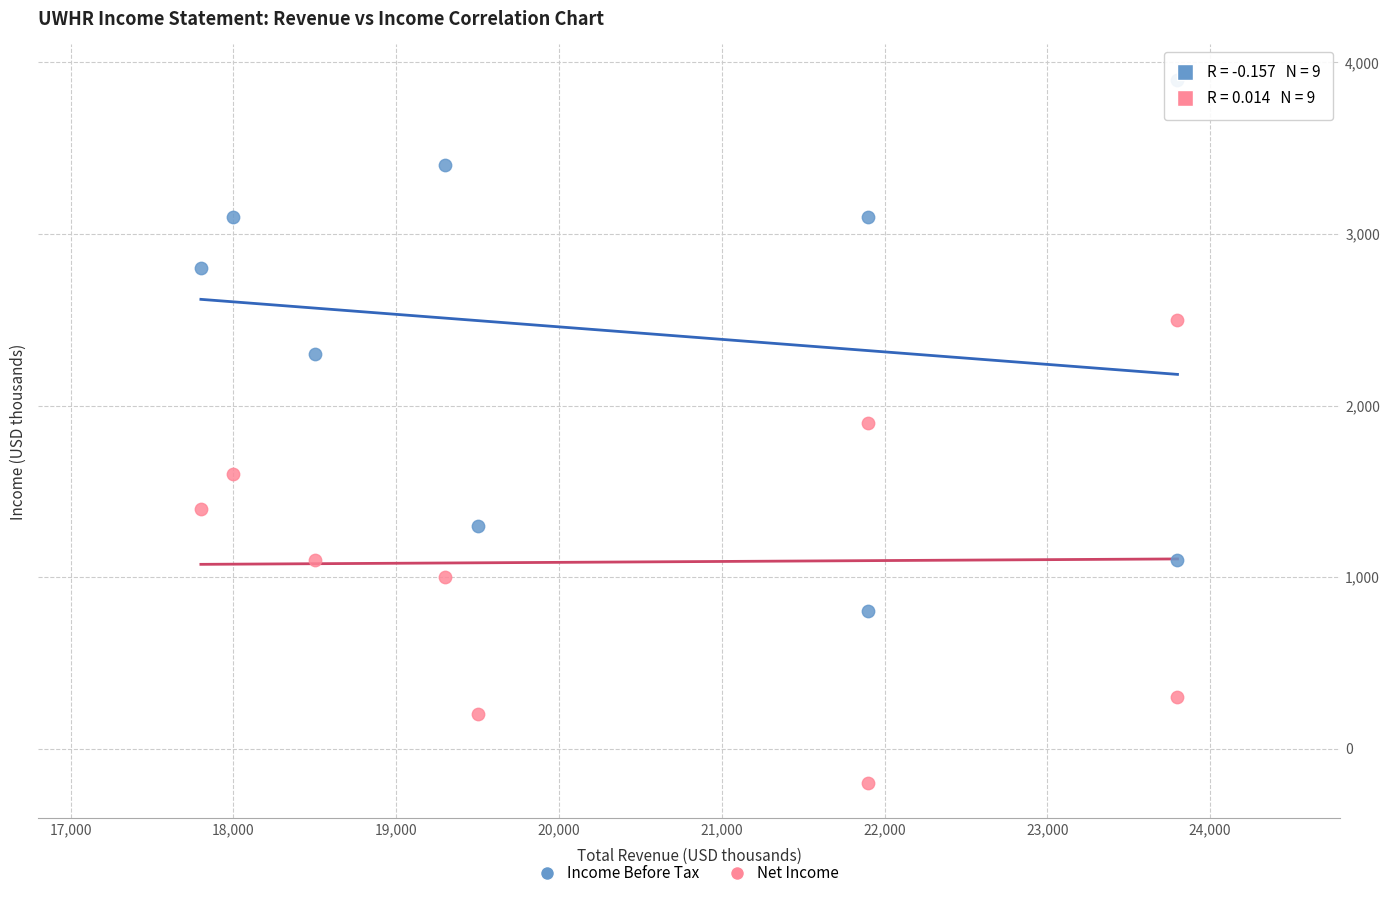

What are all the series names shown in the legend?

Income Before Tax, Net Income